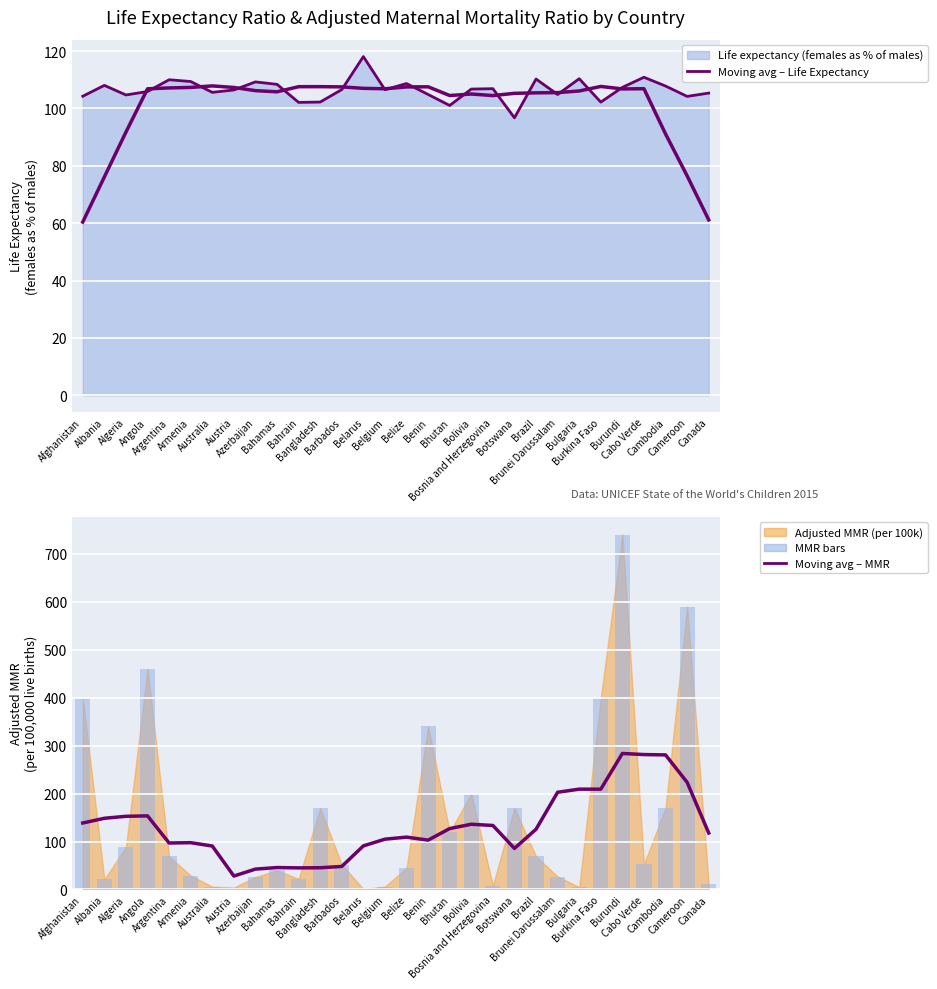

Between Bangladesh and Bulgaria, which is larger?

Bulgaria